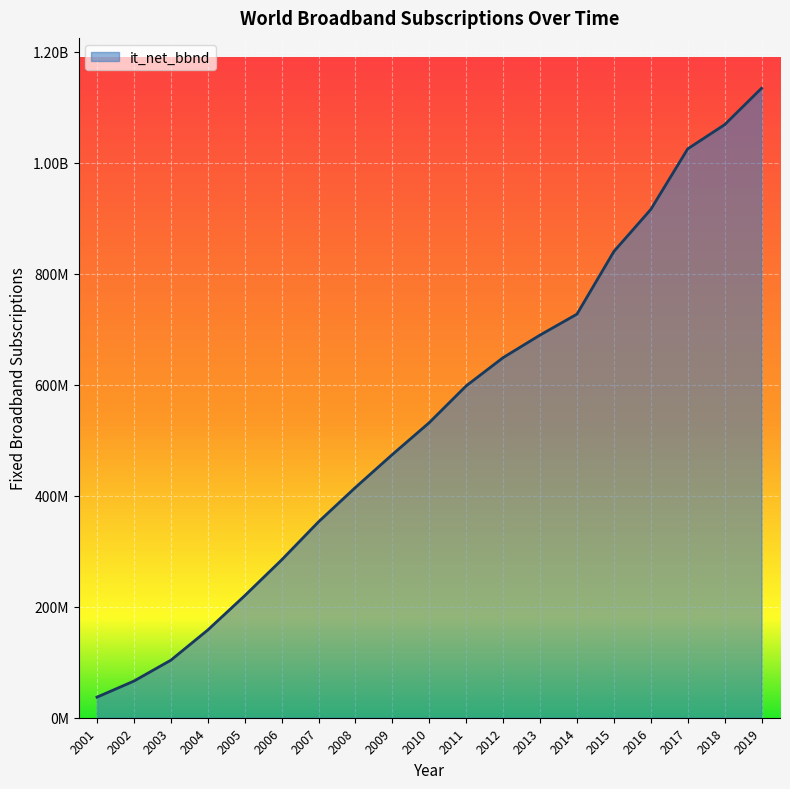

What is the difference between the maximum and minimum values?

1097227885.0